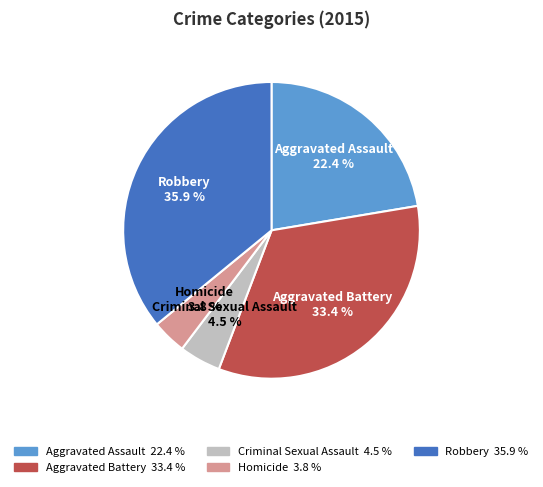

How many slices are in this pie chart?

5